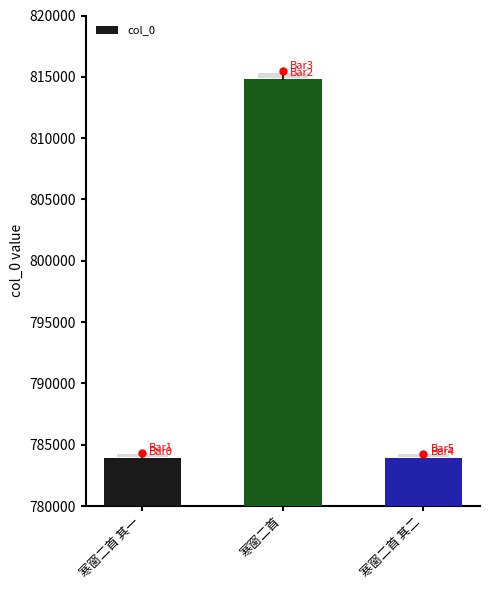

Approximately how many times larger is the value at 寒窗二首 其一 compared to 寒窗二首?

1.0